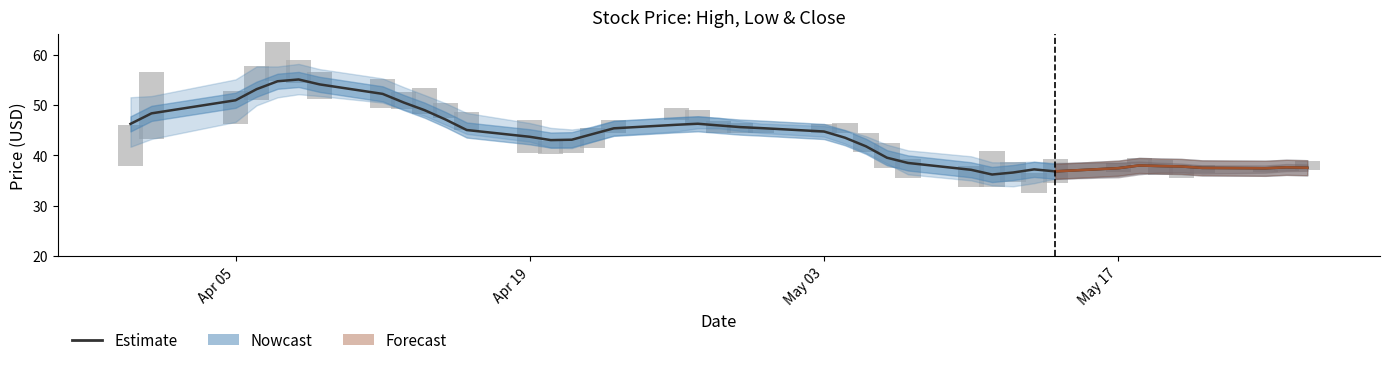

Count the number of values greater than 44.

20